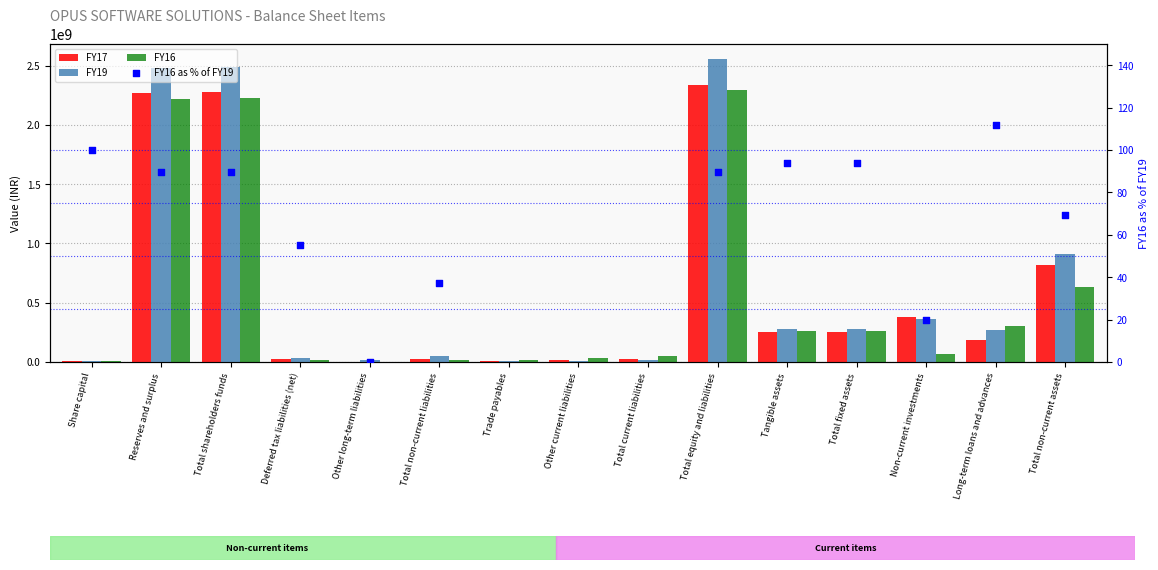

Which series reaches the maximum Y coordinate?

FY19